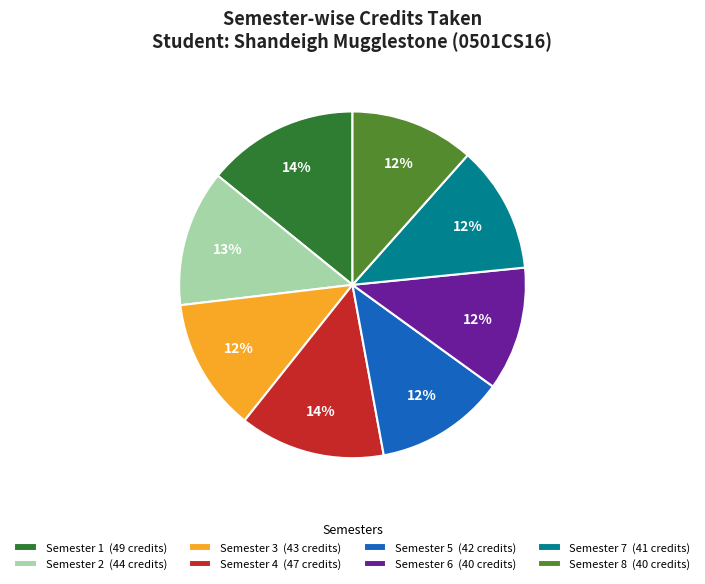

True or false: Semester 7 accounts for 12% of the total.

True